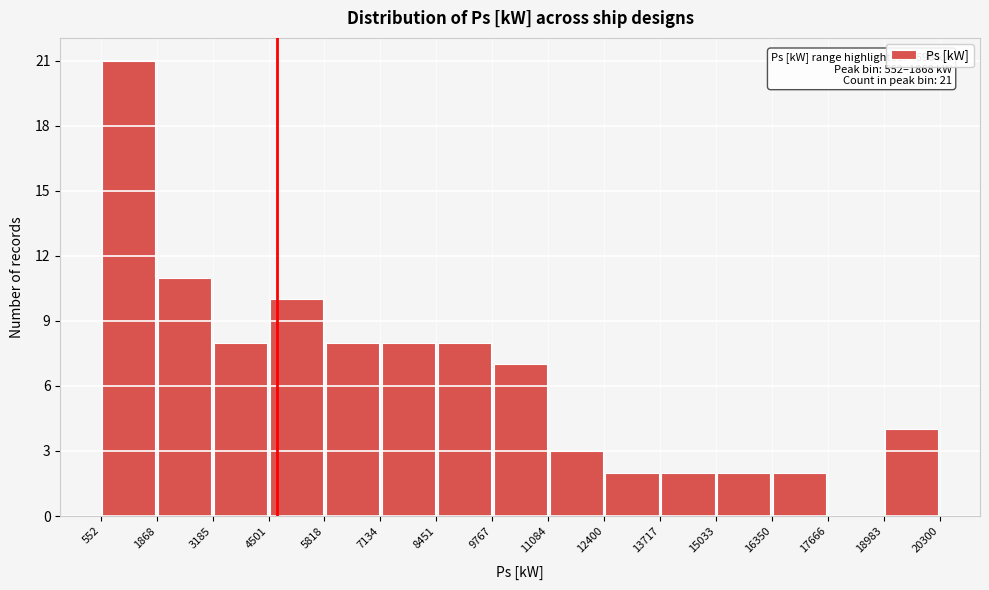

Which range on the x-axis has the tallest bar?

552 to 1868